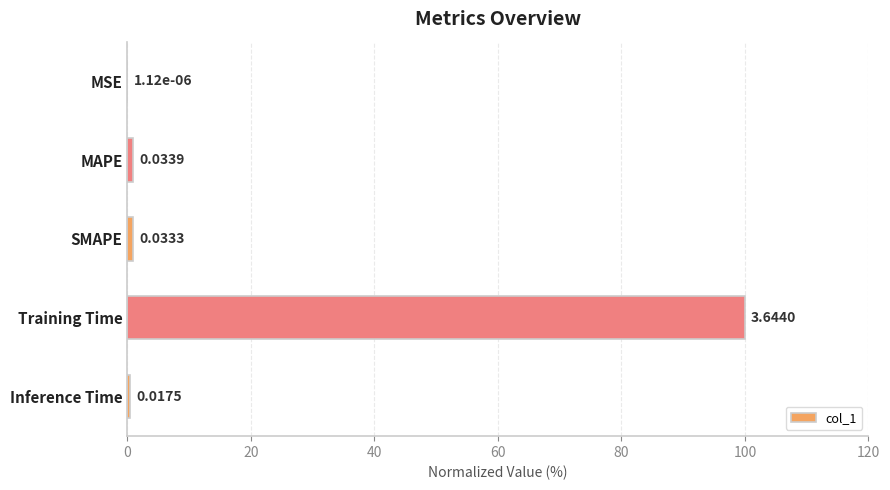

Between Training Time and MAPE, which is larger?

Training Time